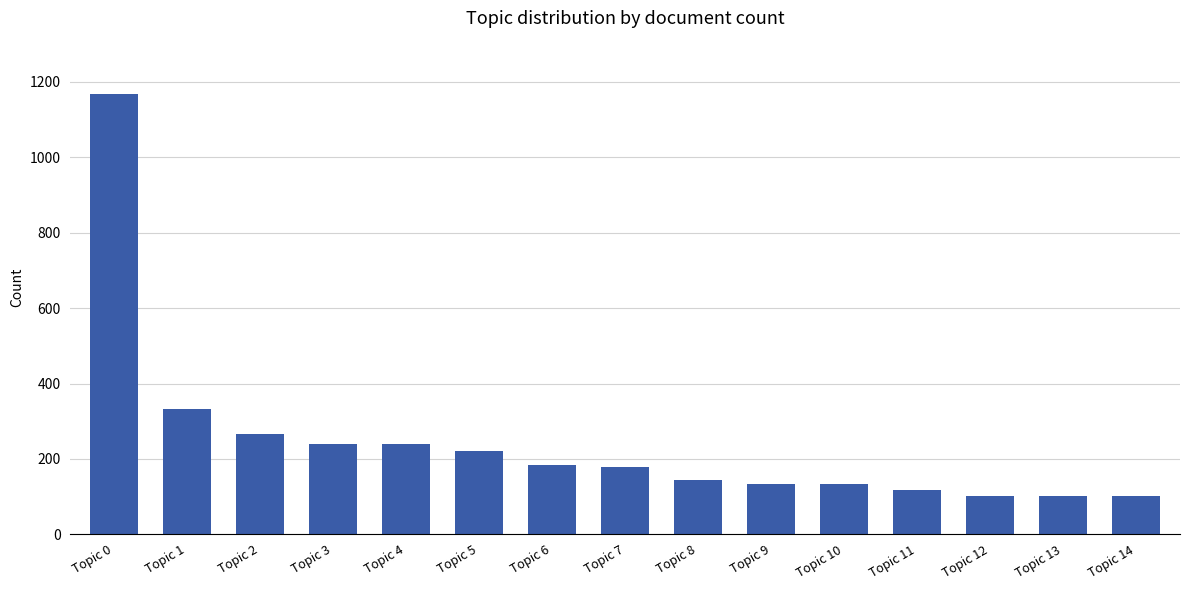

The value at Topic 12 is 102. True or false?

True